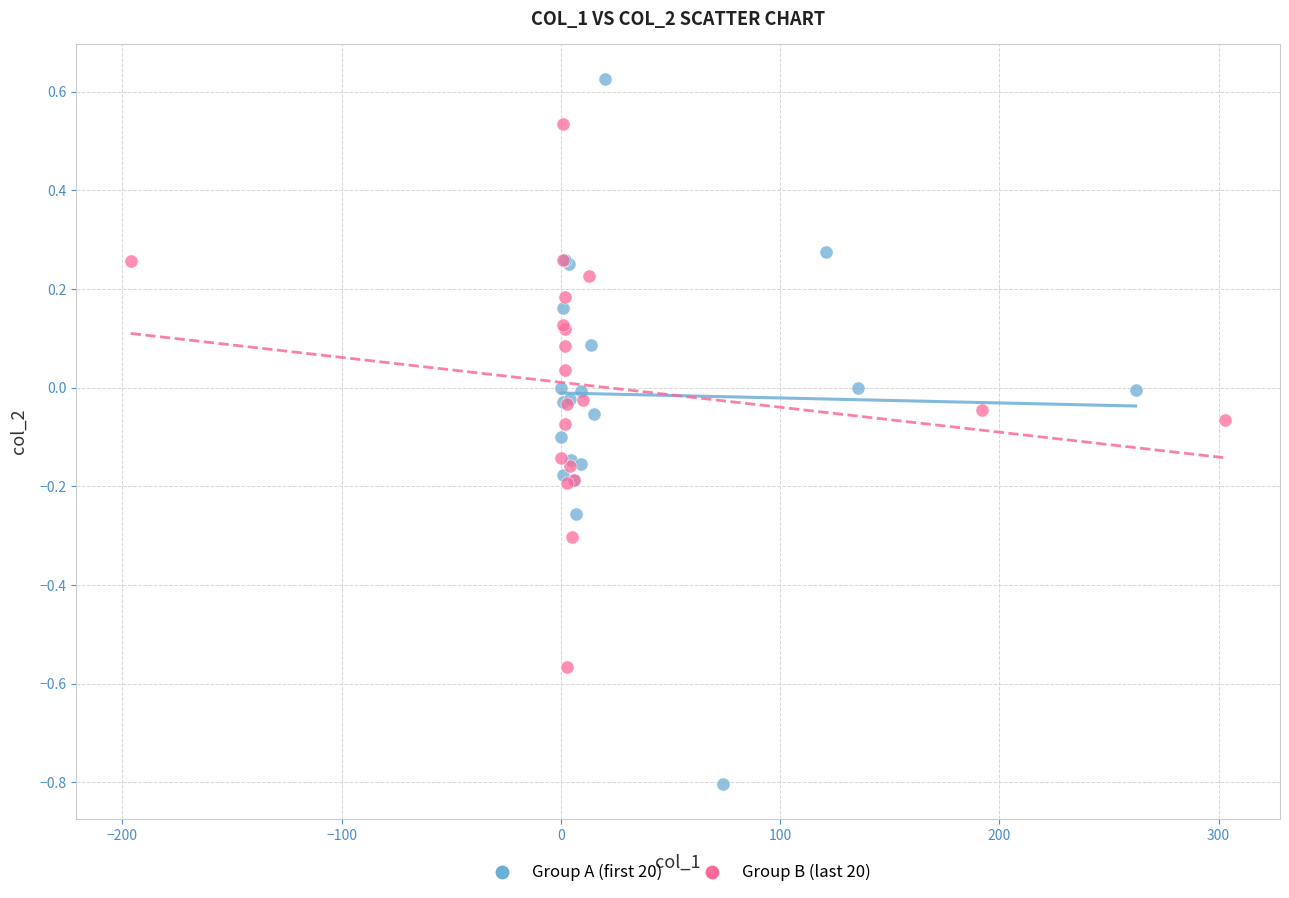

Which series contains the highest Y value?

Group A (first 20)